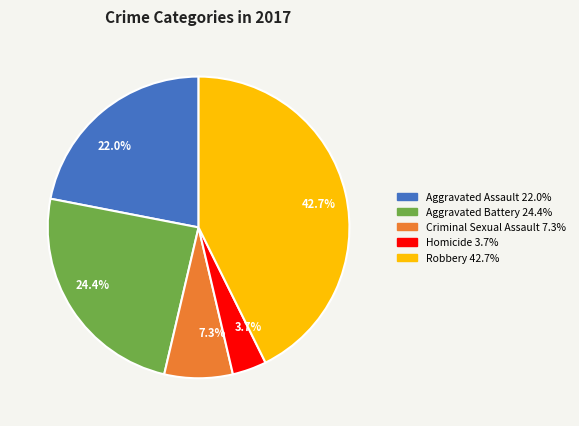

Rank the categories by value from lowest to highest.

3.7%, 7.3%, 22.0%, 24.4%, 42.7%